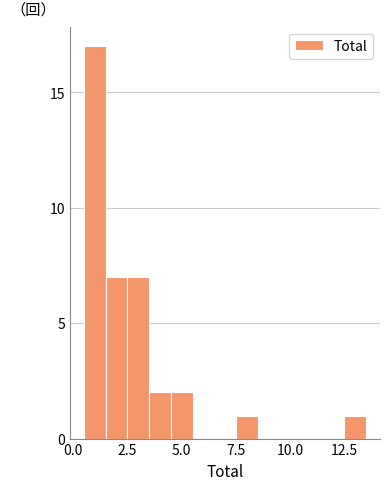

Around what value on the x-axis is the tallest bar? Give the approximate position of its centre, as read against the axis.

1.0